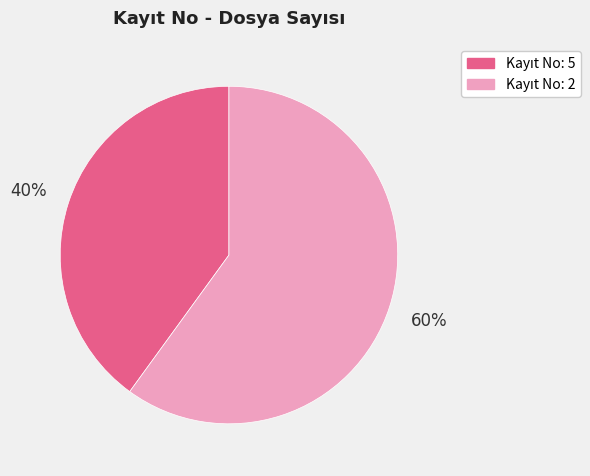

To the nearest percent, what is the difference between the largest and smallest slice percentages?

20%